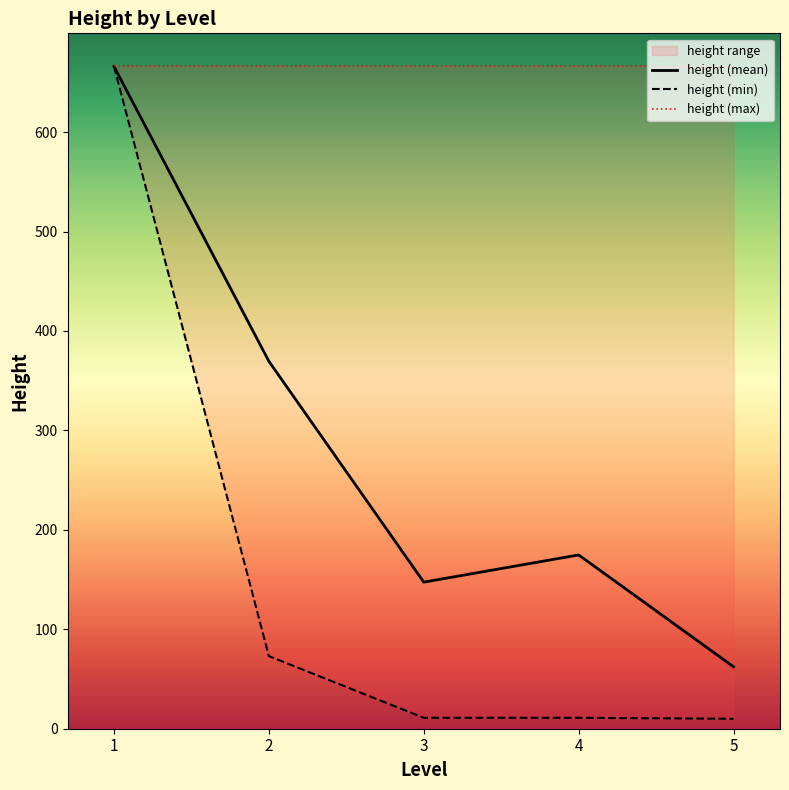

What is the value of the height (min) point at the 4th from the left?

11.0